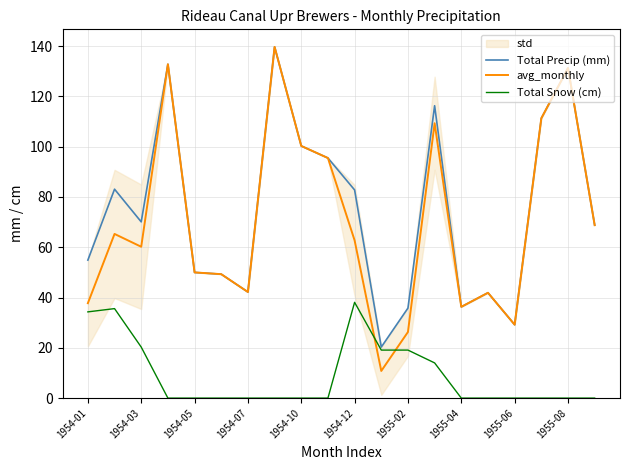

How many data points in avg_monthly are less than 62?

10